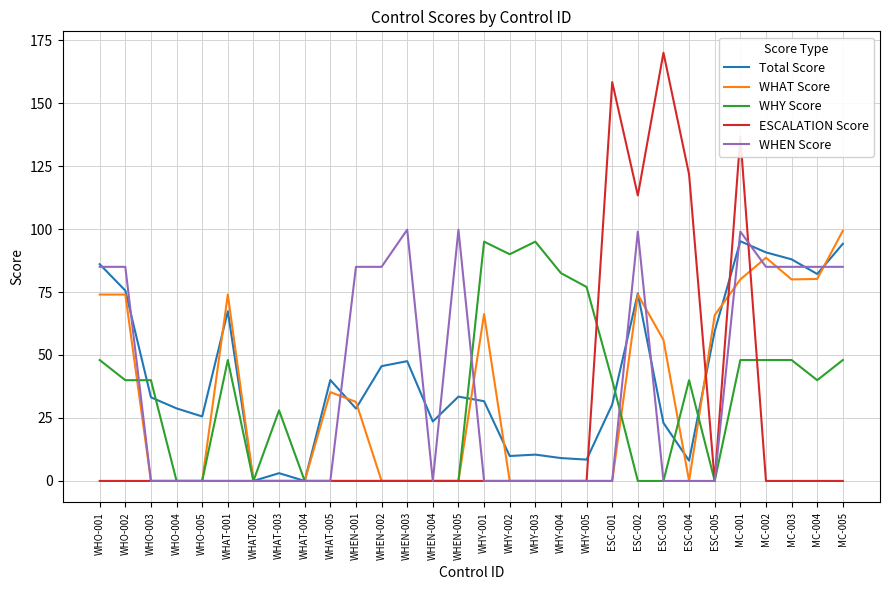

Is the value of WHY Score at WHAT-001 greater than the value of ESCALATION Score at WHY-003?

Yes